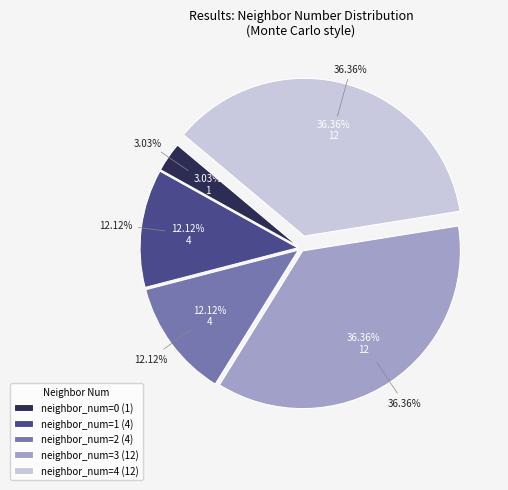

To the nearest percent, what is the average slice percentage?

20%